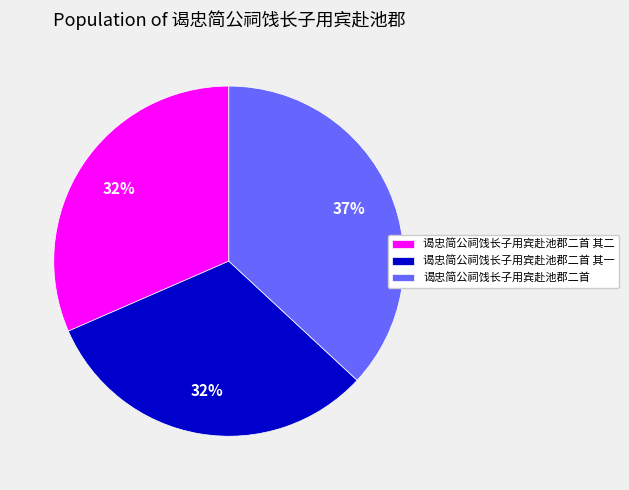

The 谒忠简公祠饯长子用宾赴池郡二首 其二 slice represents 32% of the pie. True or false?

True